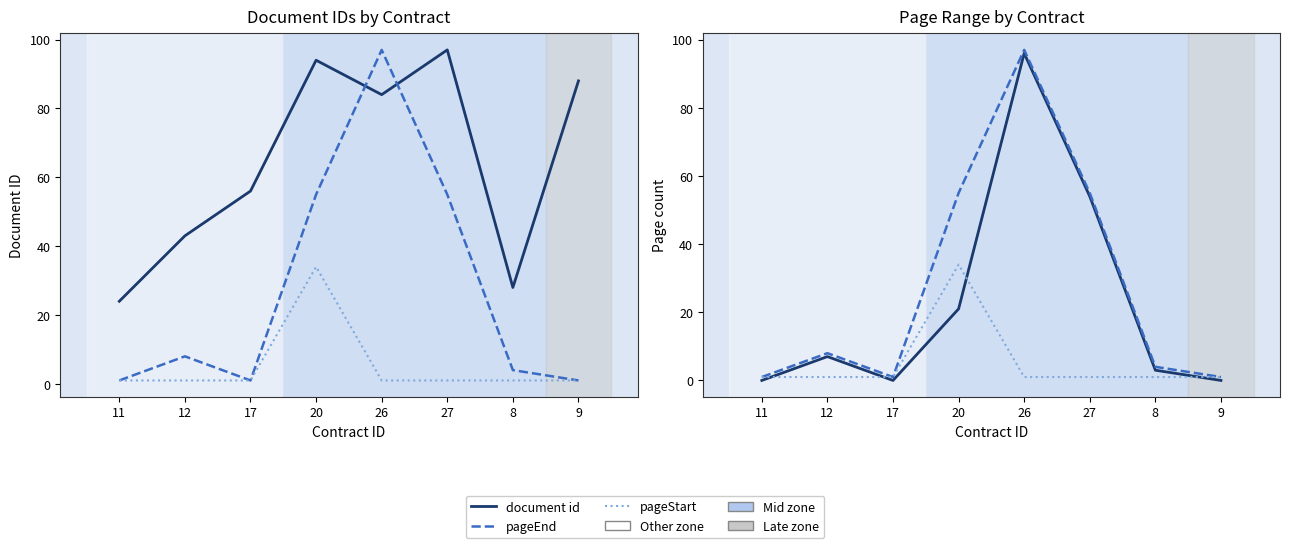

Reading left to right, extract all data points from this chart.

document id: 11=24	12=43	17=56	20=94	26=84	27=97	8=28	9=88
pageEnd: 11=1	12=8	17=1	20=55	26=97	27=55	8=4	9=1
pageStart: 11=1	12=1	17=1	20=34	26=1	27=1	8=1	9=1
pageEnd - pageStart: 11=0	12=7	17=0	20=21	26=96	27=54	8=3	9=0